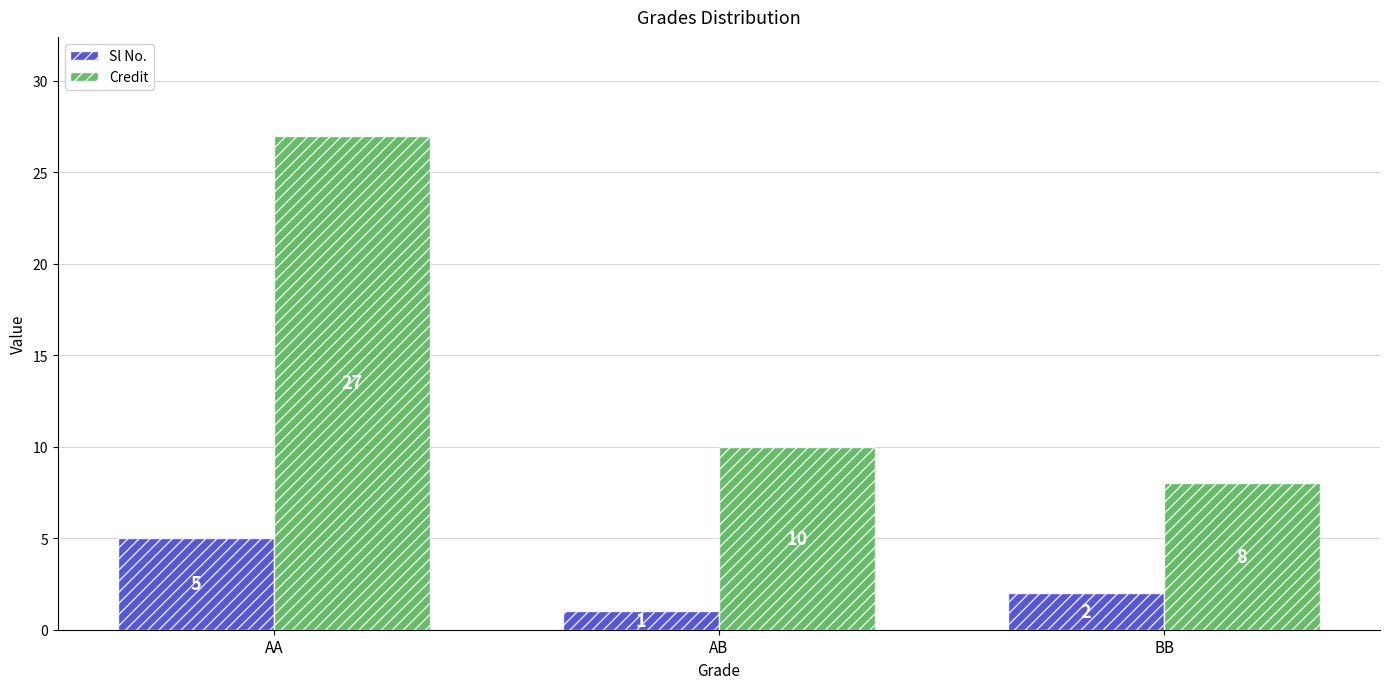

How many data points in Sl No. are less than 2?

1